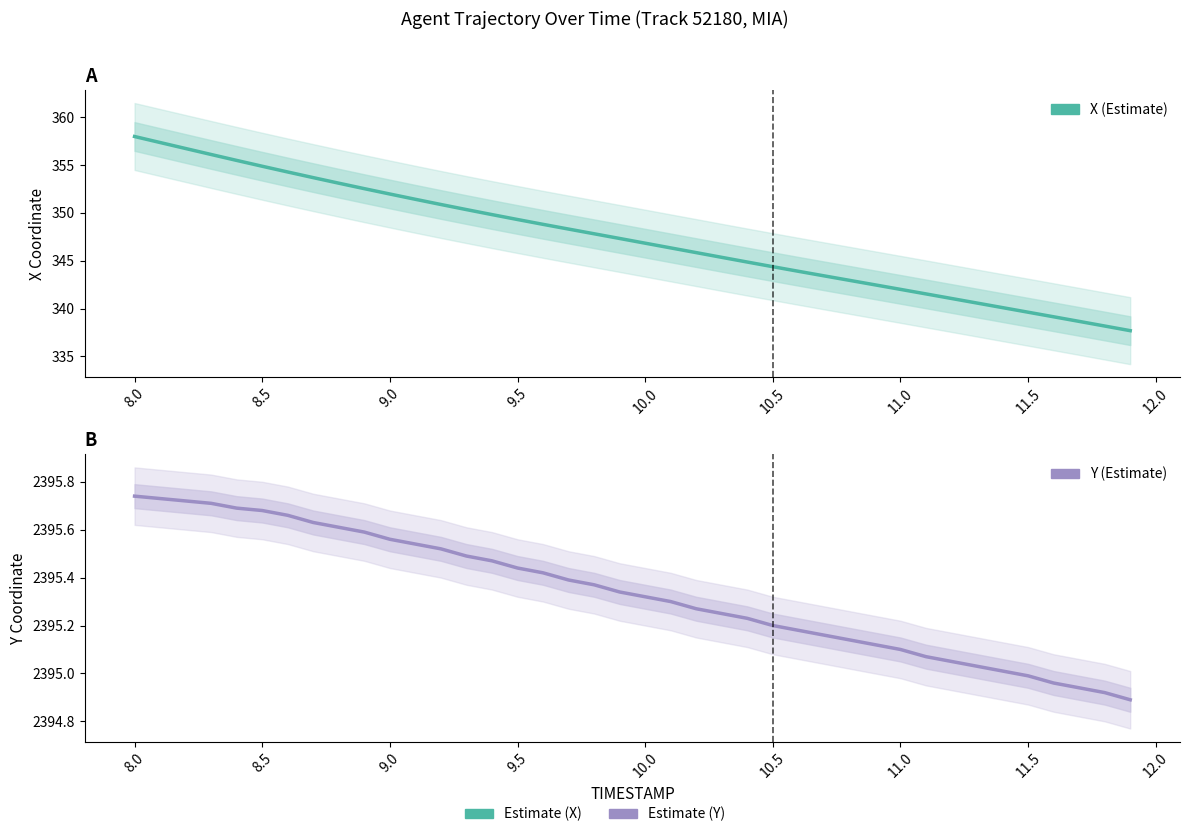

Is the value of X at 38 greater than the value of Y at 20?

No